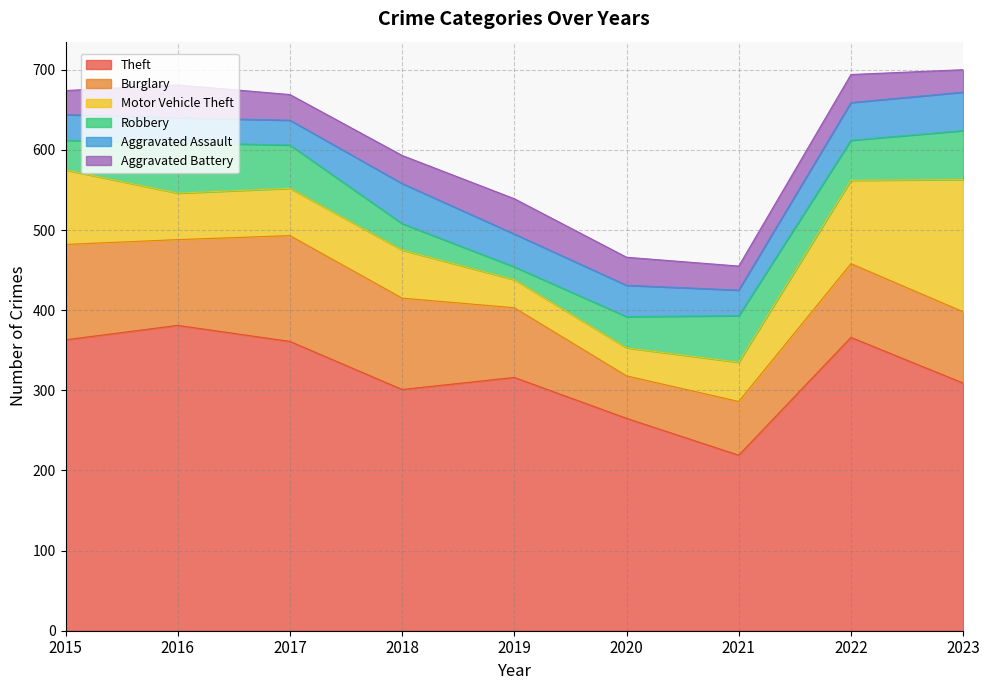

True or false: Aggravated Battery and Theft intersect in this chart.

False